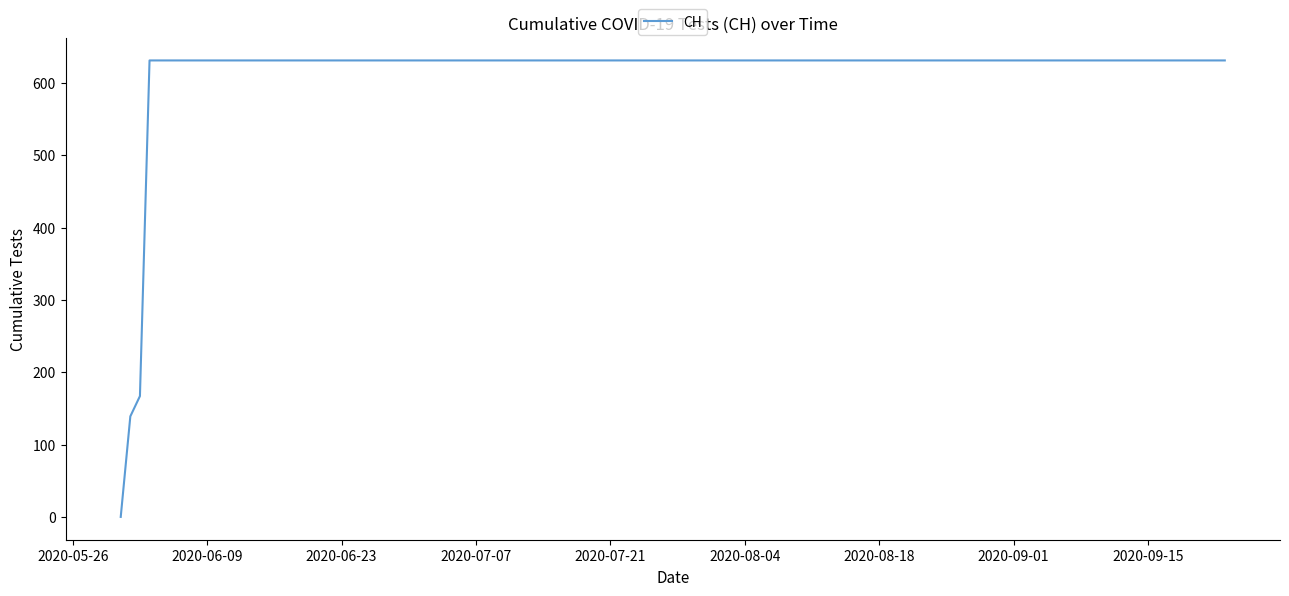

What is the maximum value shown in the chart?

631